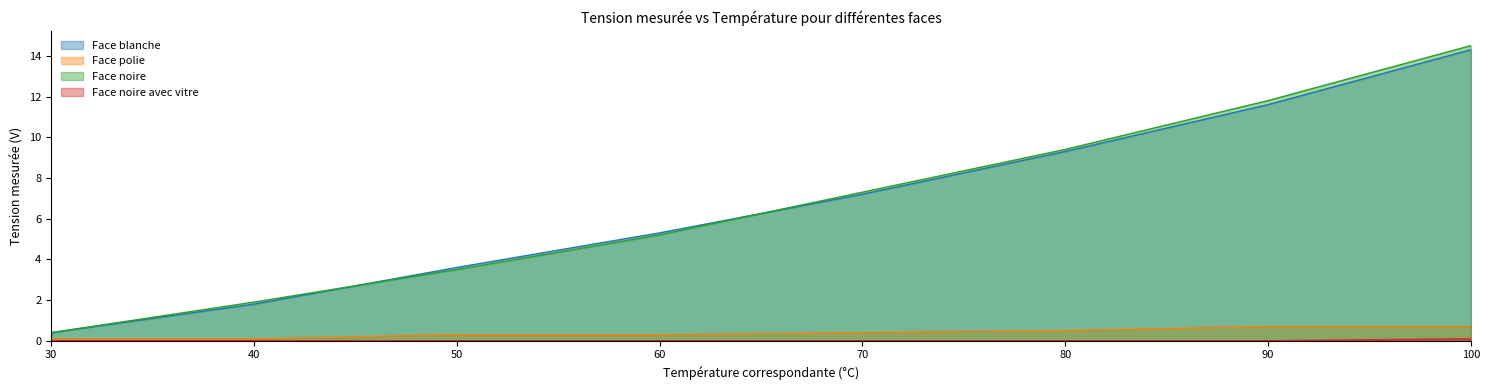

True or false: Face polie has a value of 0.2 at 80.

False